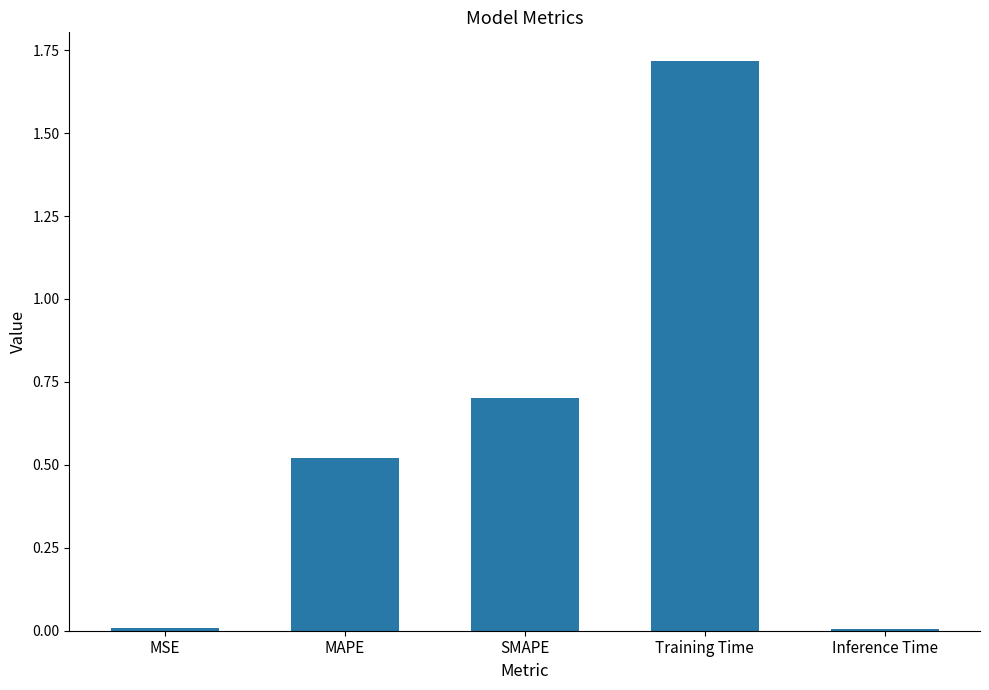

What position from the right is Training Time?

2